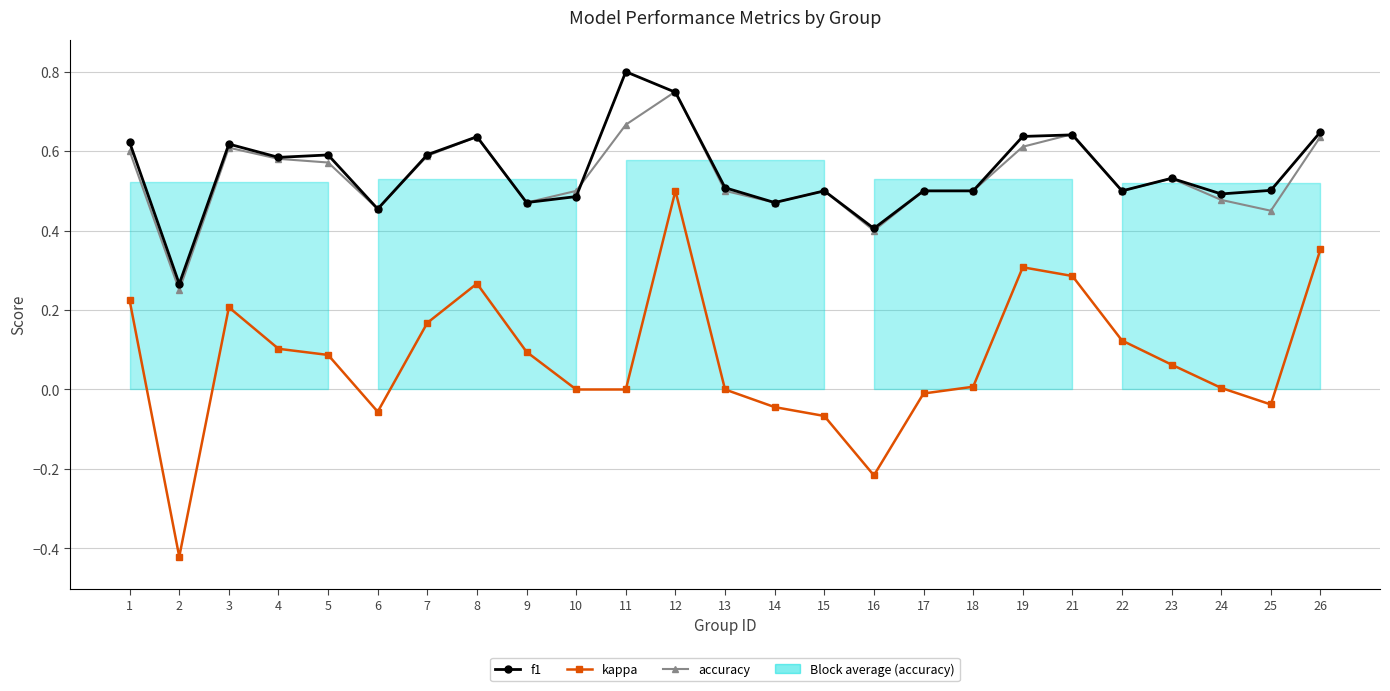

Reading left to right, list all the values displayed in this chart.

f1: 1=0.6	2=0.3	3=0.6	4=0.6	5=0.6	6=0.5	7=0.6	8=0.6	9=0.5	10=0.5	11=0.8	12=0.7	13=0.5	14=0.5	15=0.5	16=0.4	17=0.5	18=0.5	19=0.6	21=0.6	22=0.5	23=0.5	24=0.5	25=0.5	26=0.6
kappa: 1=0.2	2=-0.4	3=0.2	4=0.1	5=0.1	6=-0.1	7=0.2	8=0.3	9=0.1	10=0.0	11=0.0	12=0.5	13=0.0	14=-0.0	15=-0.1	16=-0.2	17=-0.0	18=0.0	19=0.3	21=0.3	22=0.1	23=0.1	24=0.0	25=-0.0	26=0.4
accuracy: 1=0.6	2=0.2	3=0.6	4=0.6	5=0.6	6=0.5	7=0.6	8=0.6	9=0.5	10=0.5	11=0.7	12=0.8	13=0.5	14=0.5	15=0.5	16=0.4	17=0.5	18=0.5	19=0.6	21=0.6	22=0.5	23=0.5	24=0.5	25=0.5	26=0.6